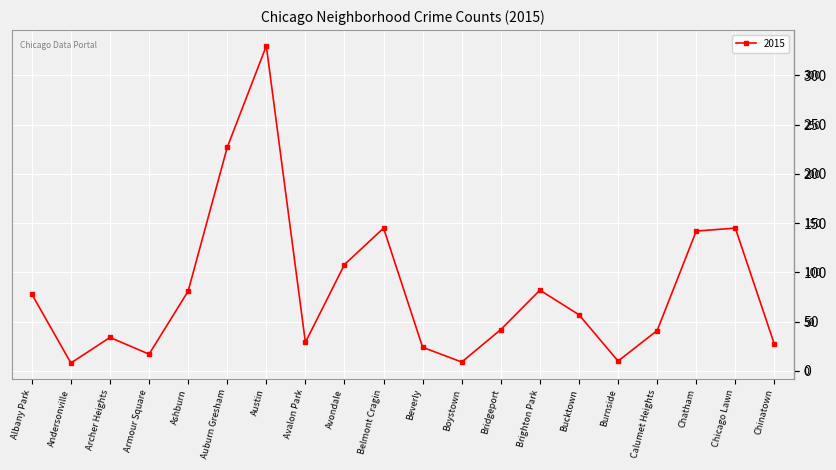

What is the label of the 9th point from the right?

Boystown